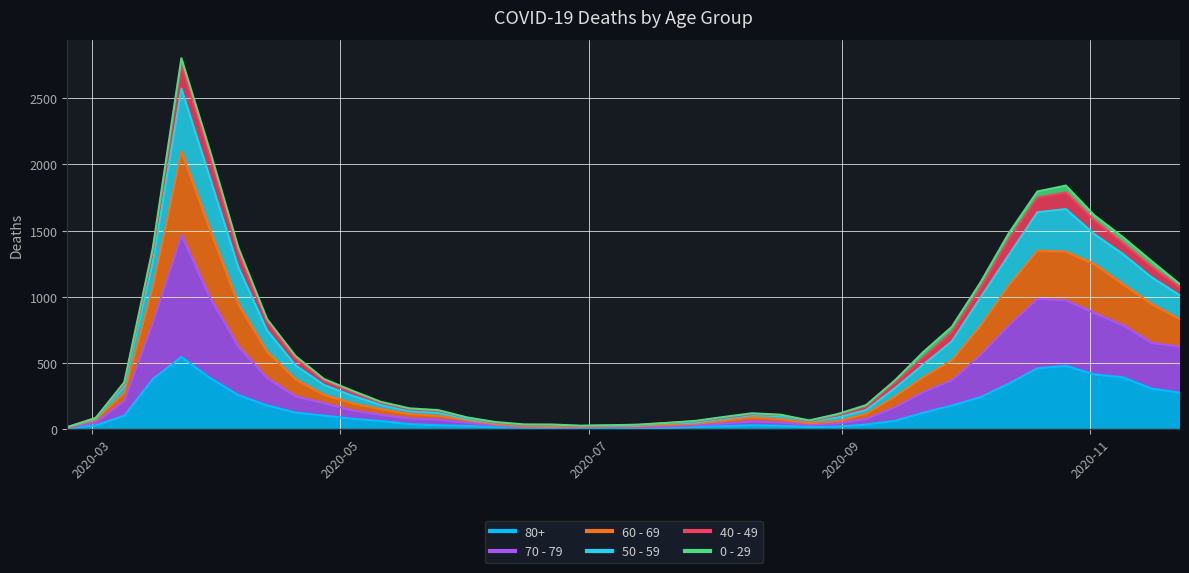

What is the label of the 28th point from the right?

2020-05-18